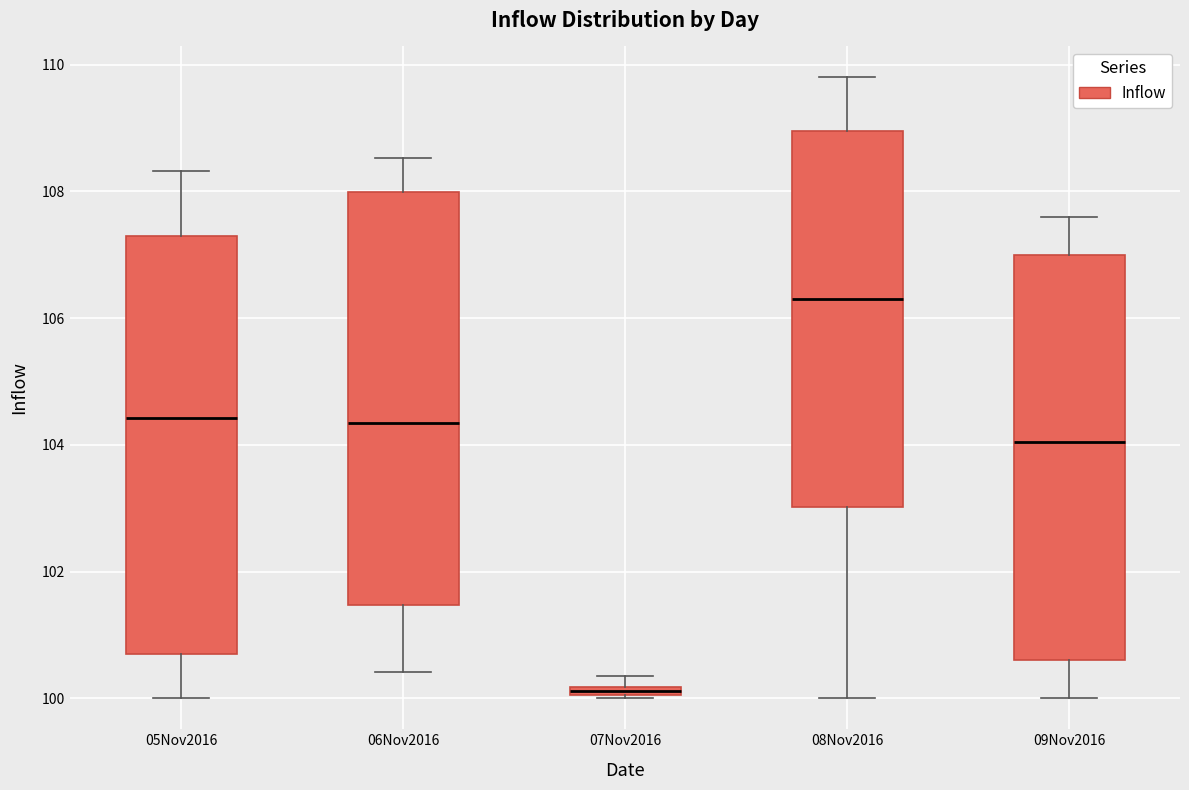

Where is the upper edge of the box for 07Nov2016 on the y-axis? The values are not printed on the chart, so give them approximately, as read against the axis.

100.2